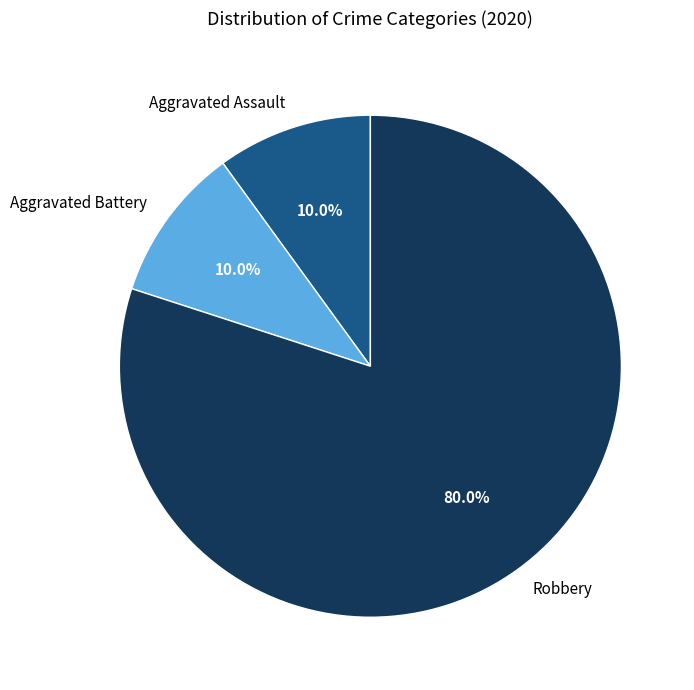

Combined, what portion of the pie is Aggravated Battery and Robbery?

90.0%